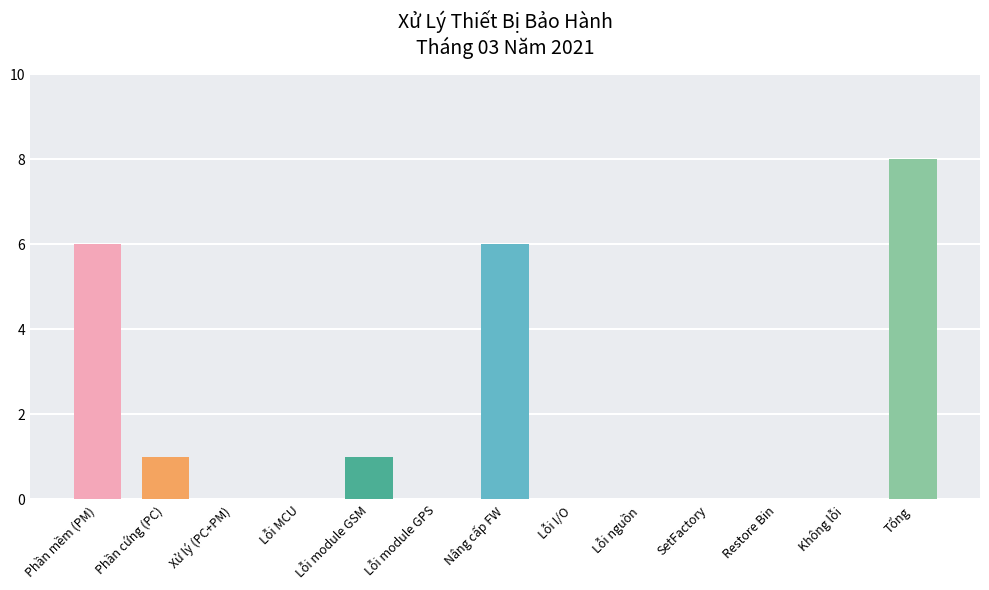

Which has a higher value, Phần mềm (PM) or Phần cứng (PC)?

Phần mềm (PM)